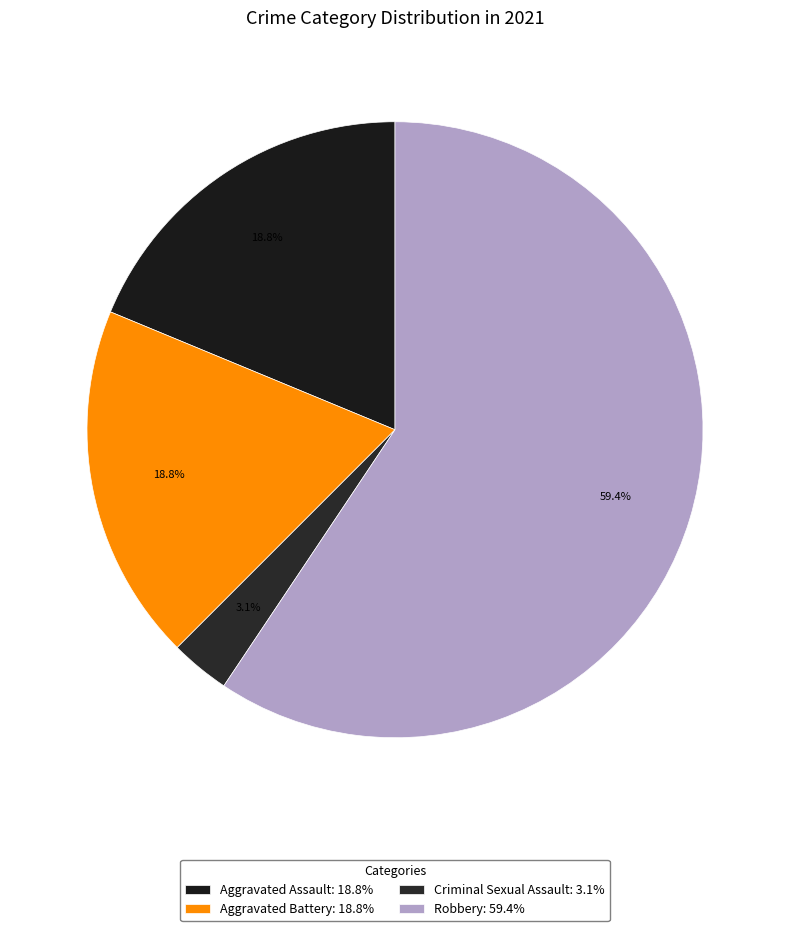

How many slices are in this pie chart?

4